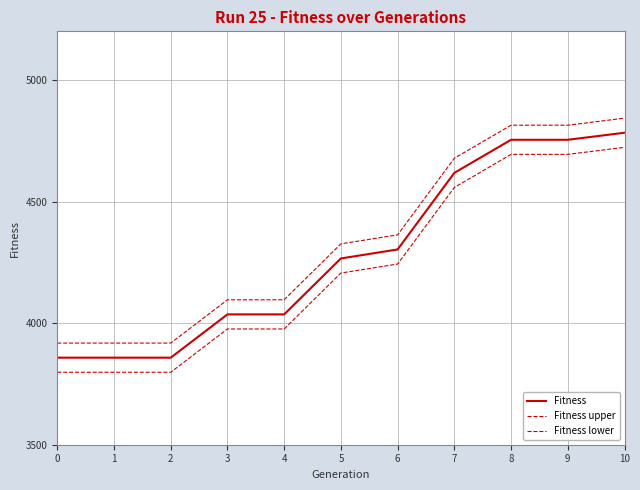

Reading left to right, transcribe all the data shown in this chart.

Fitness: 3858	3858	3858	4036	4036	4266	4303	4618	4754	4754	4783
Fitness upper: 3918	3918	3918	4096	4096	4326	4363	4678	4814	4814	4843
Fitness lower: 3798	3798	3798	3976	3976	4206	4243	4558	4694	4694	4723